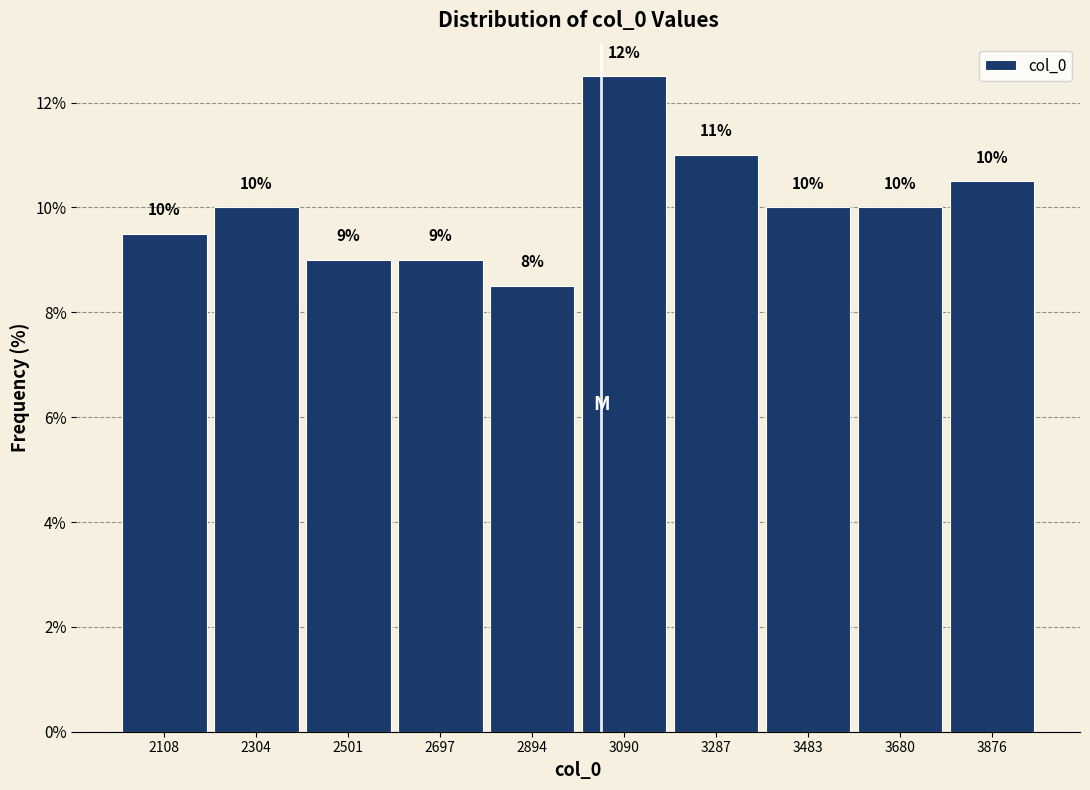

Over which range of the x-axis is the bar tallest?

3000 to 3180